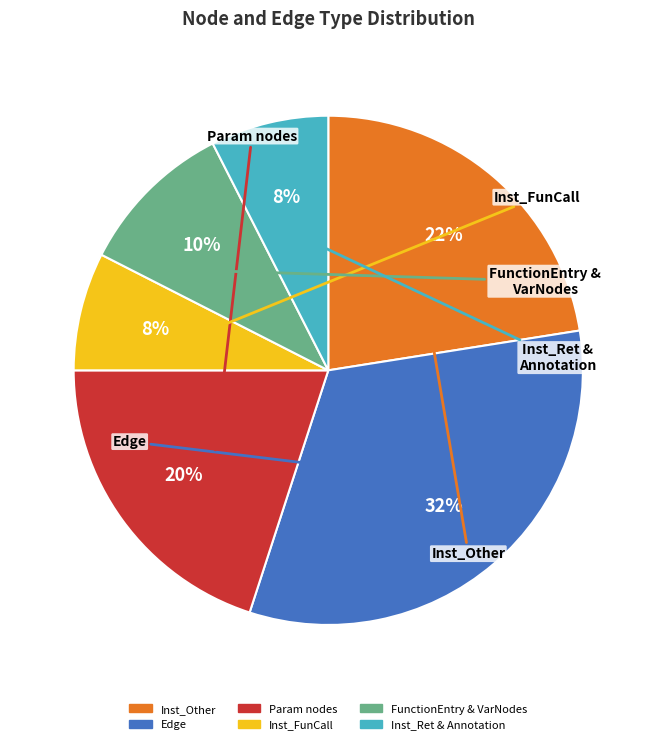

Is there a majority slice in this chart?

No